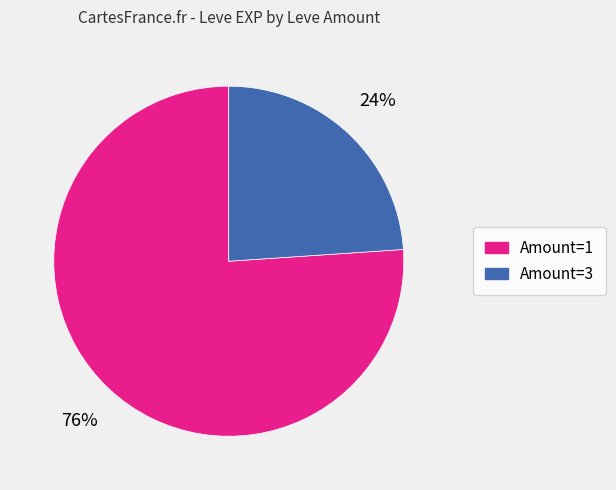

To the nearest percent, what is the average slice percentage?

50%